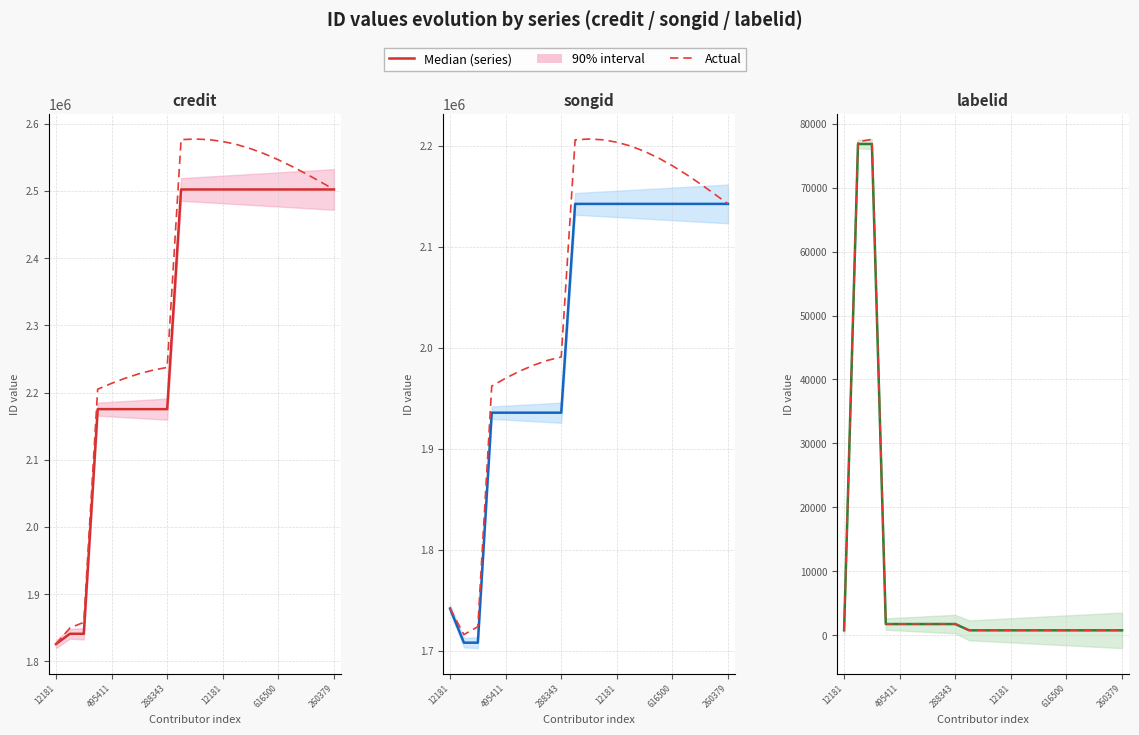

What is the smallest value displayed?

743.0